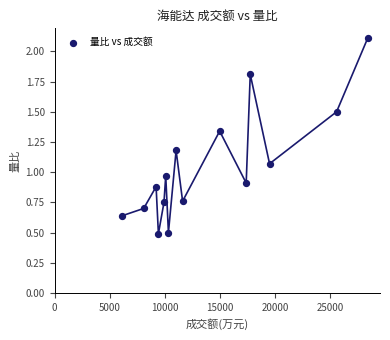

What is the range of X values (max minus min)?

22251.0